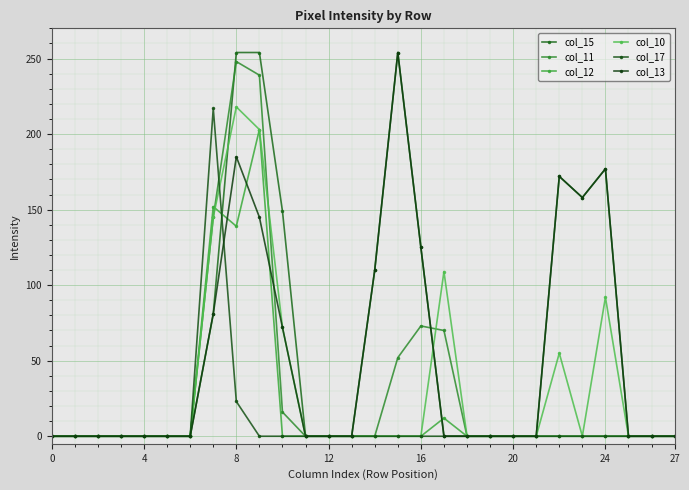

What is the difference between the maximum and second lowest values in the col_10 series?

218